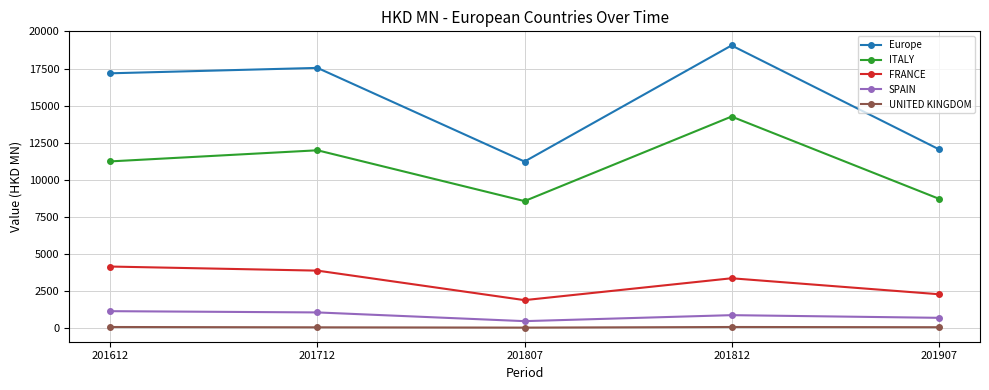

Read the ITALY value at 201807.

8566.8